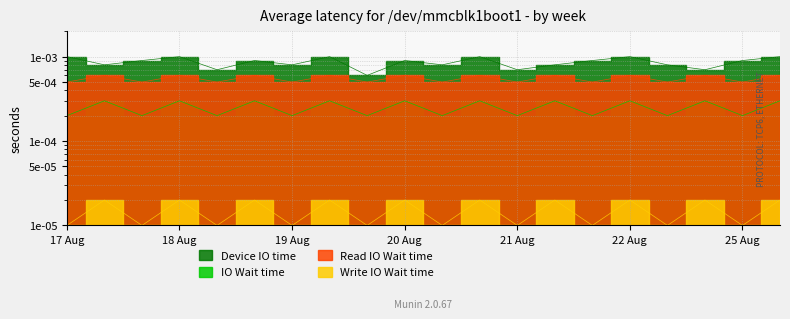

True or false: Write IO Wait time and IO Wait time intersect in this chart.

False